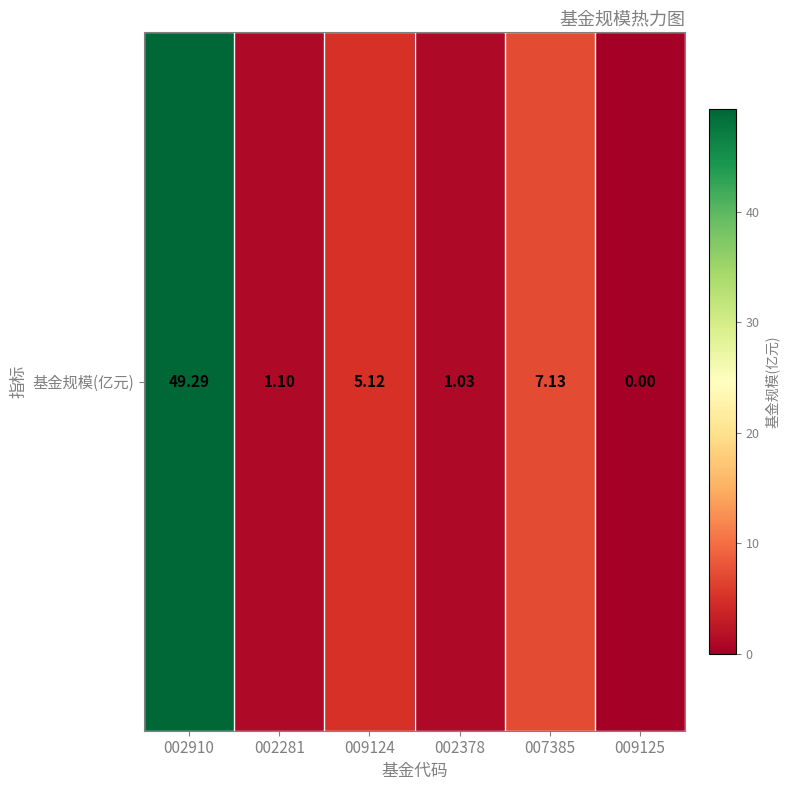

What is the average value?

10.6